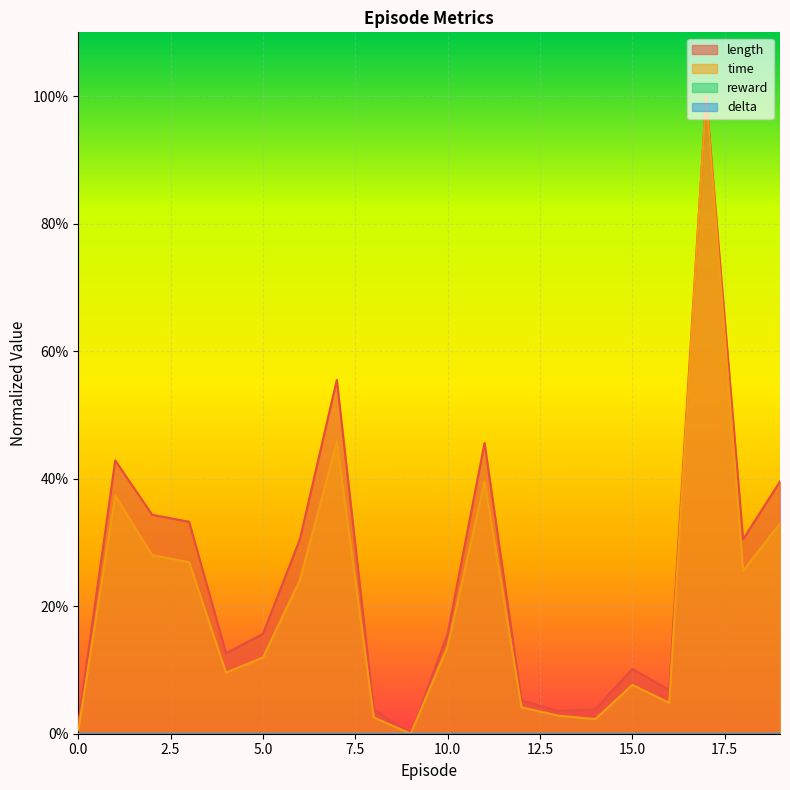

Does the chart display data point markers on the line(s)?

No